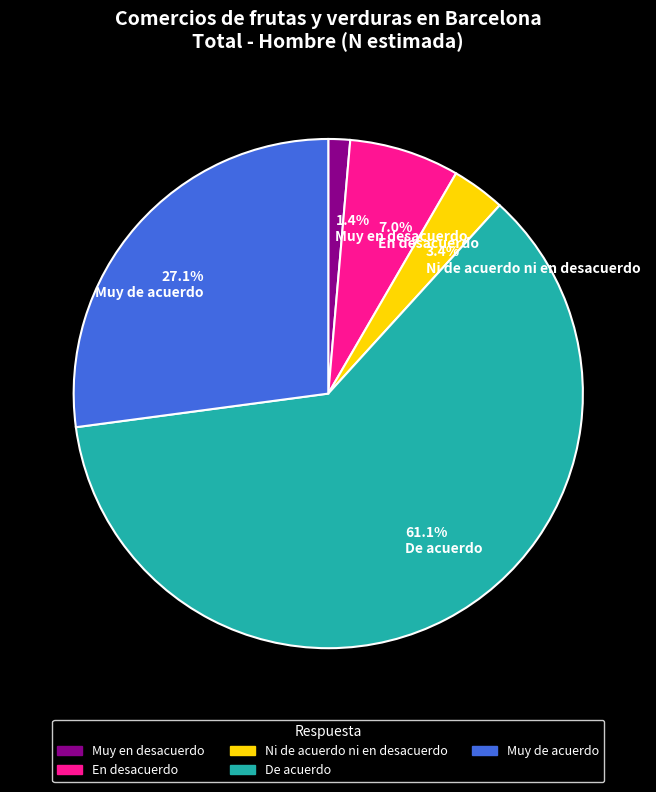

Rank the categories by value from lowest to highest.

1.4% Muy en desacuerdo, 3.4% Ni de acuerdo ni en desacuerdo, 7.0% En desacuerdo, 27.1% Muy de acuerdo, 61.1% De acuerdo